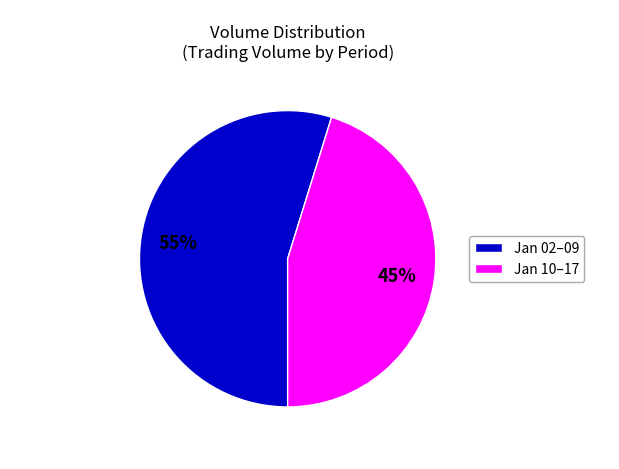

Does any single category account for the majority?

Yes